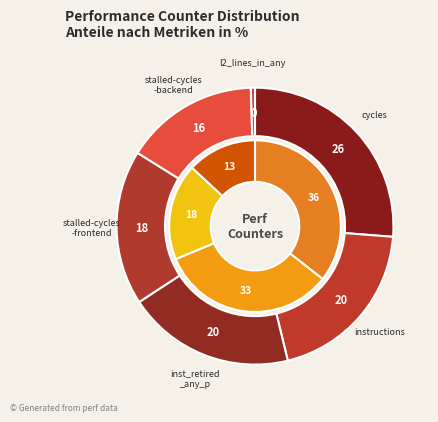

To the nearest percent, what percentage of the pie is stalled-cycles-backend?

16%